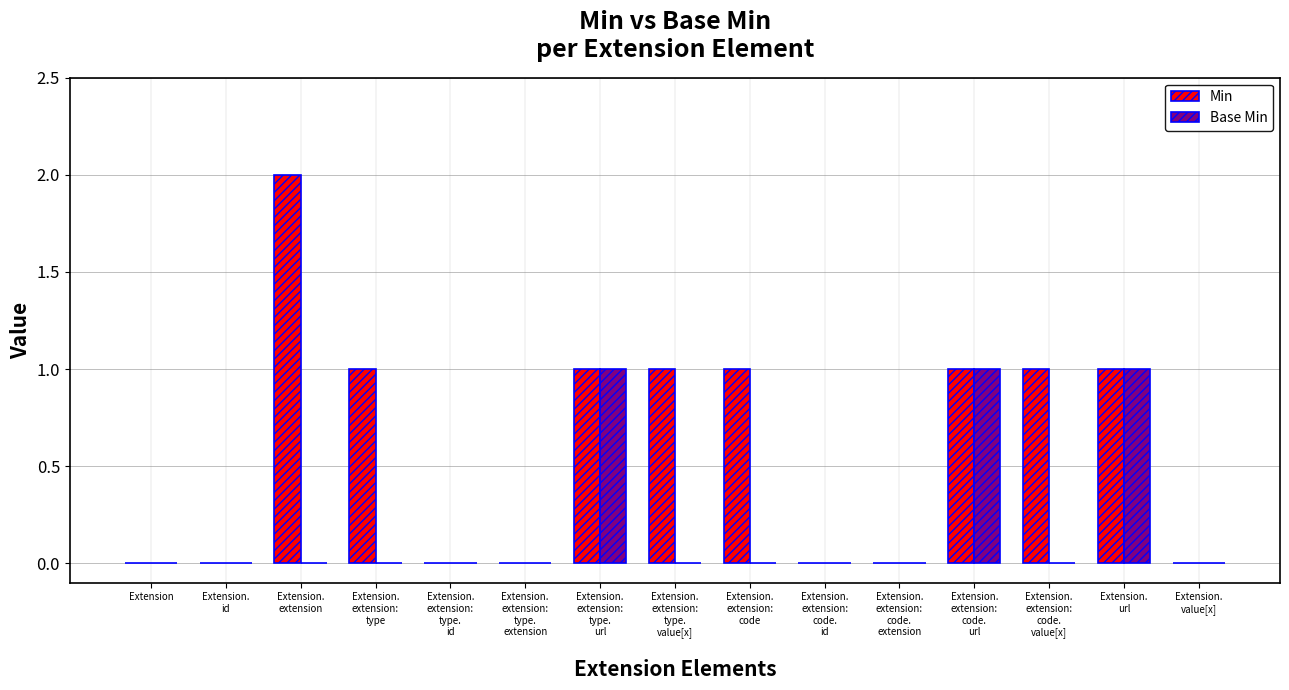

Count the number of categories in the chart.

15